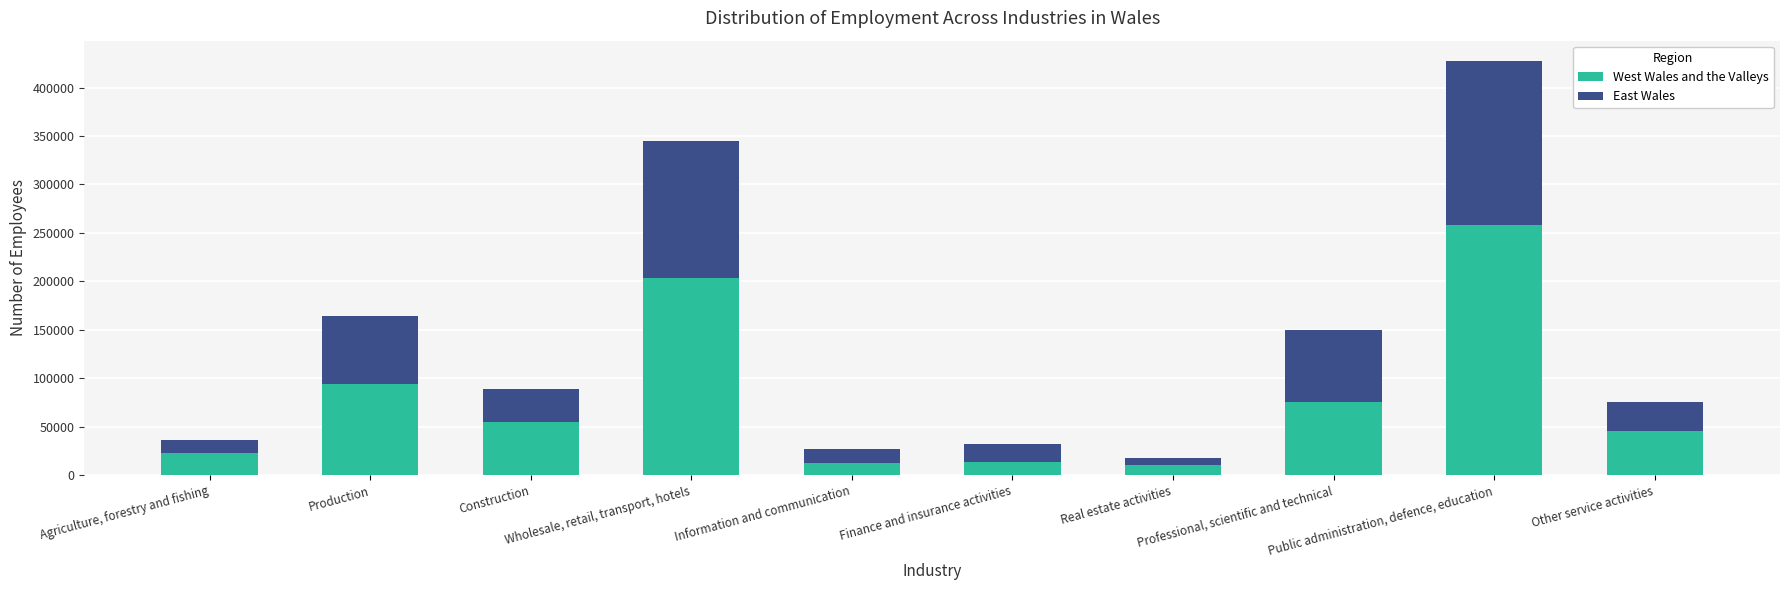

How many series are shown in this chart?

2